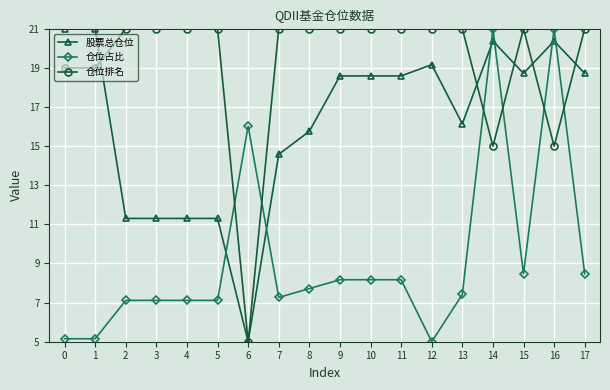

Rank the series by their average value, from highest to lowest.

仓位排名, 股票总仓位, 仓位占比